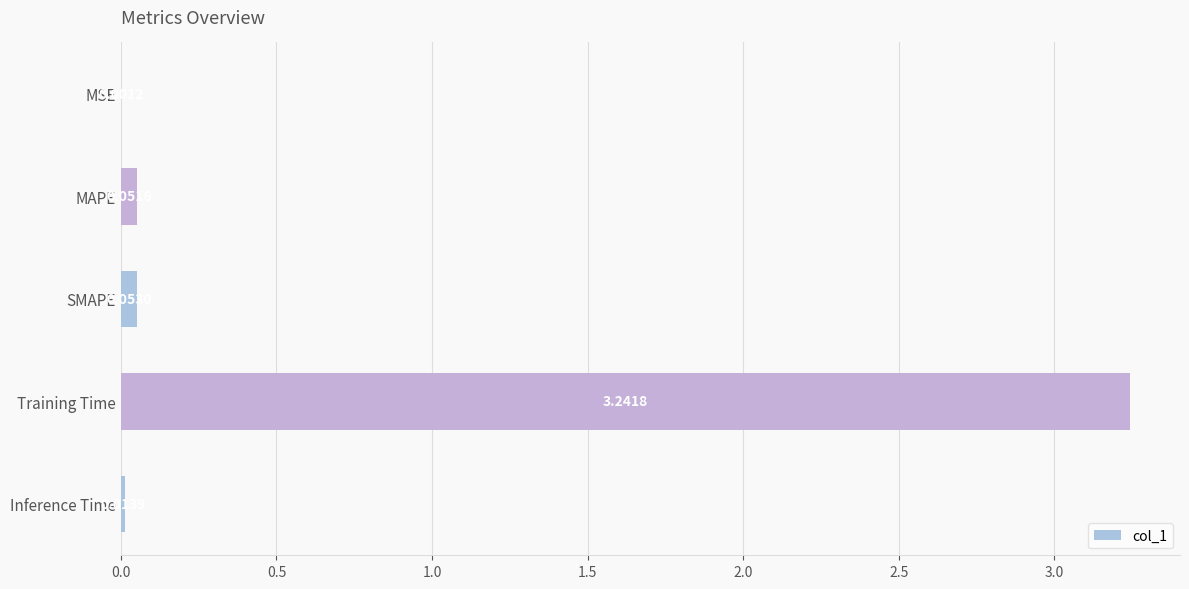

Where is the data nearest to the value 1?

SMAPE